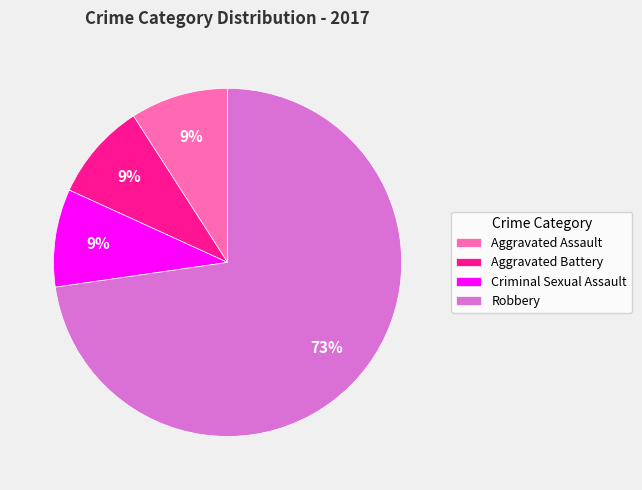

Which slice is the largest?

Robbery